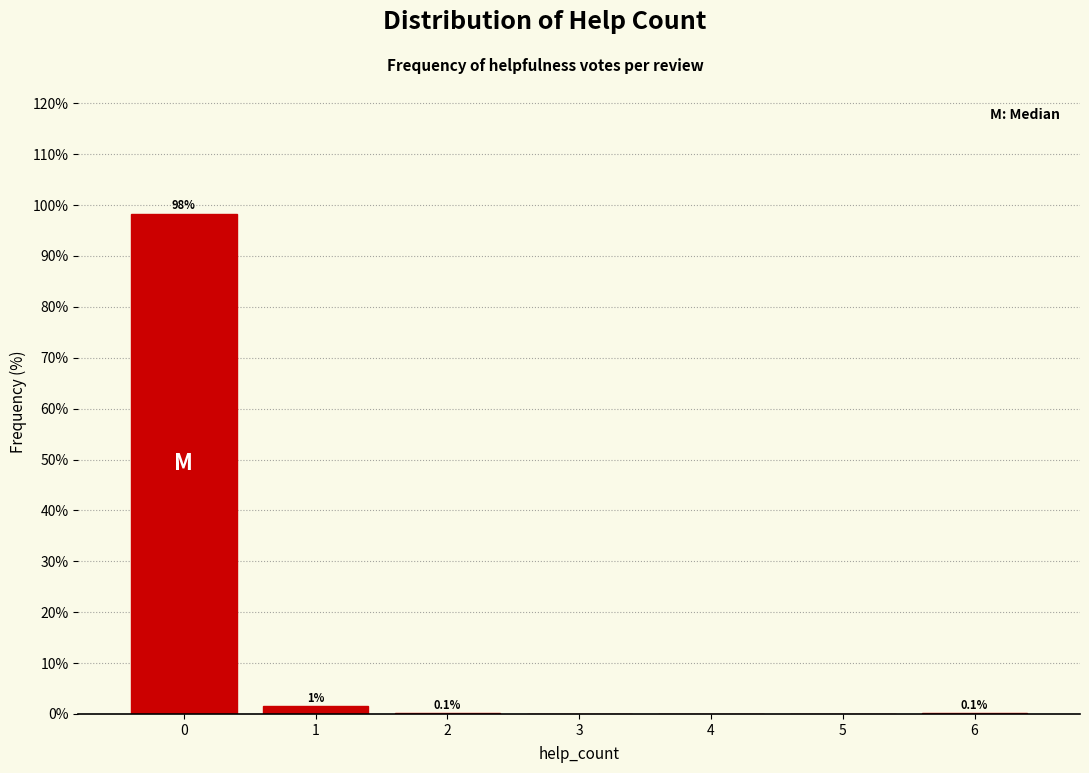

Over which range of the x-axis is the bar tallest?

-0.5 to 0.5